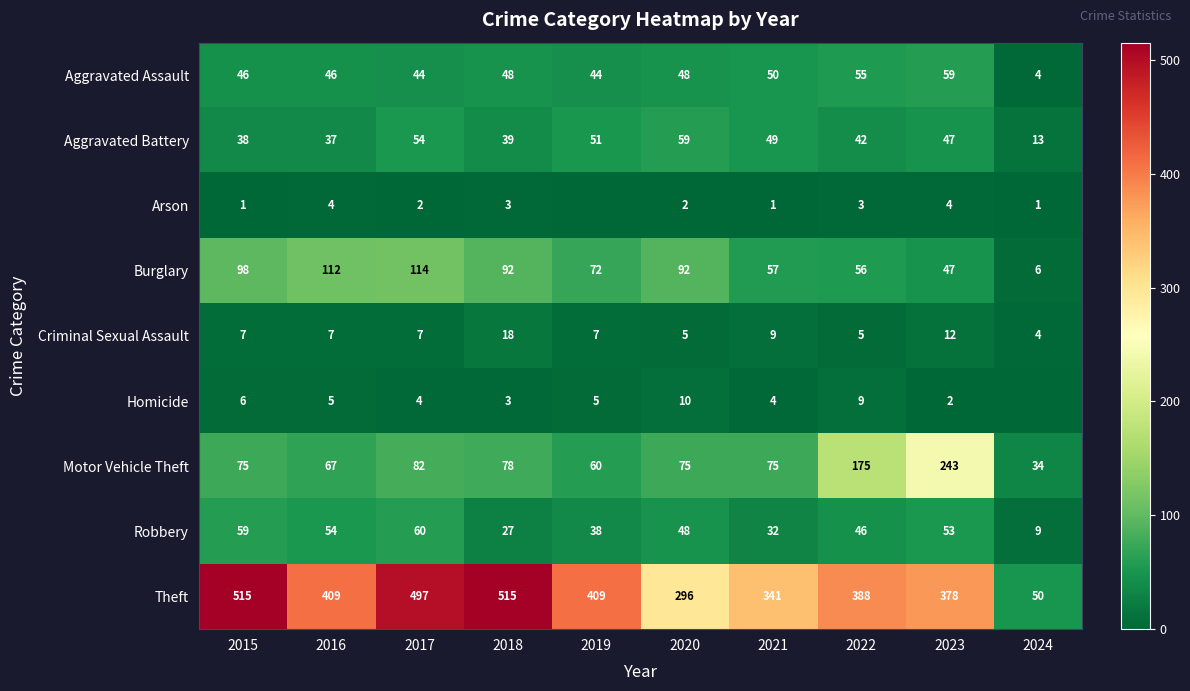

Is it true that Motor Vehicle Theft equals 175 at 2022?

True